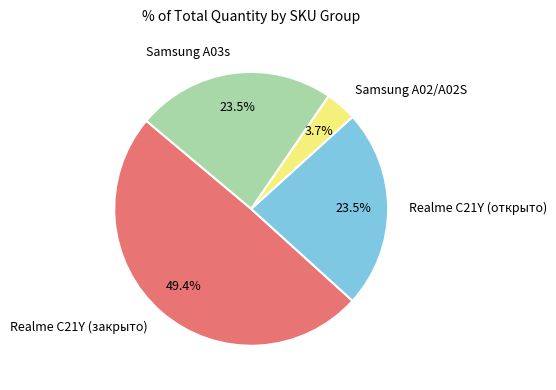

What percentage is NOT represented by Samsung A03s?

76.5%